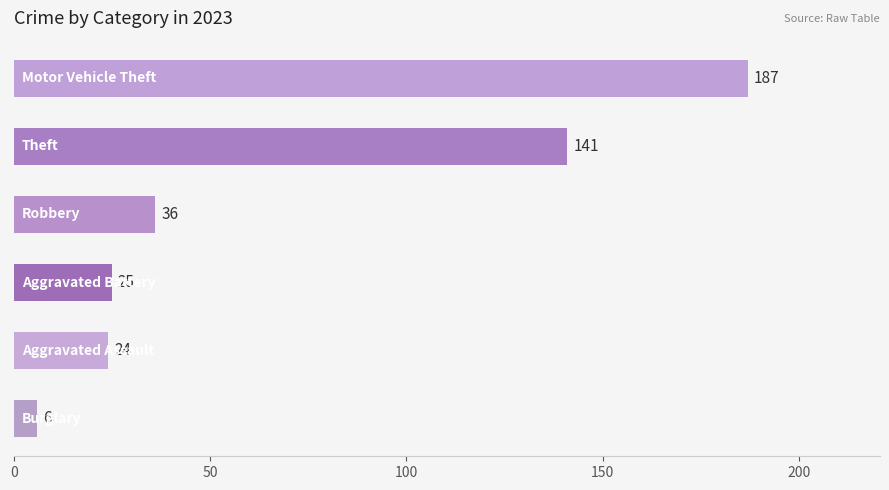

Reading top to bottom, transcribe all the data shown in this chart.

187	141	36	25	24	6